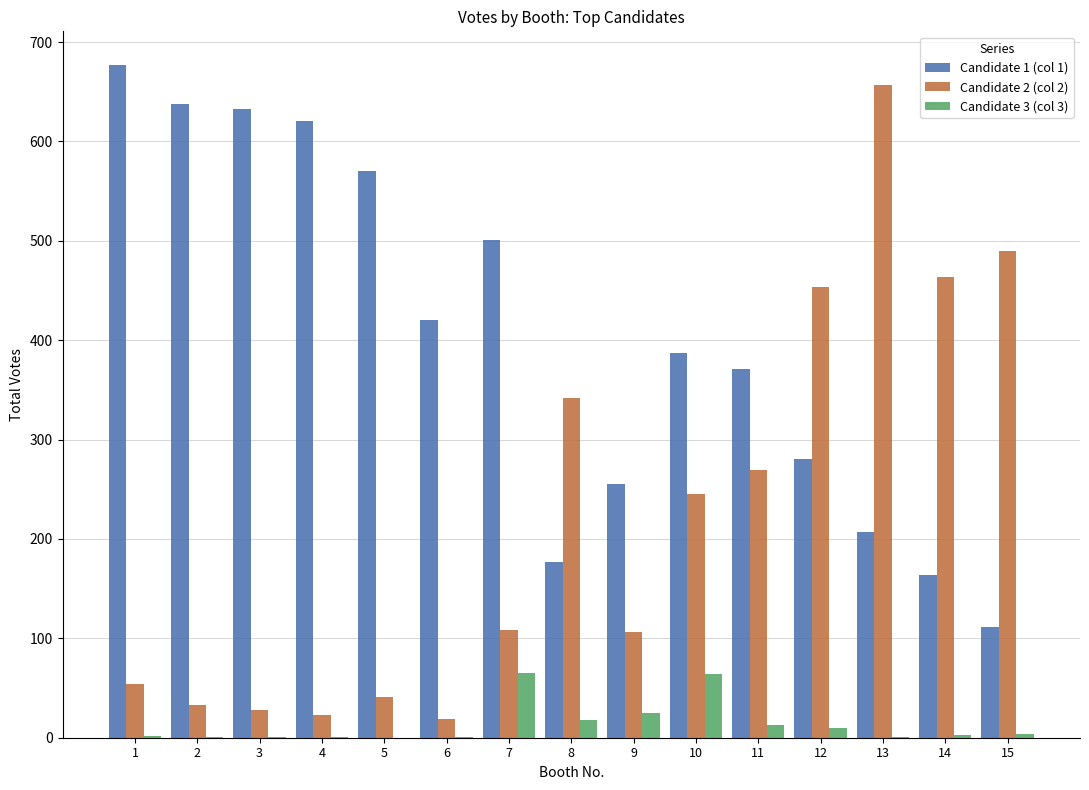

True or false: Candidate 2 (col 2) has a value of 236 at 15.

False